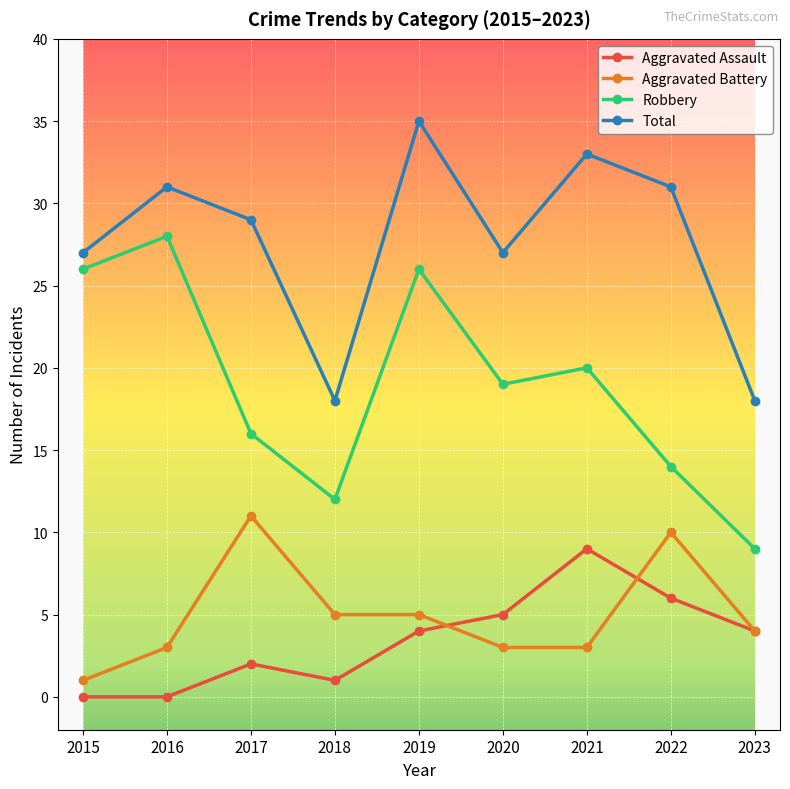

Reading right to left, list all the values displayed in this chart.

Aggravated Assault: 4	6	9	5	4	1	2	0	0
Aggravated Battery: 4	10	3	3	5	5	11	3	1
Robbery: 9	14	20	19	26	12	16	28	26
Total: 18	31	33	27	35	18	29	31	27